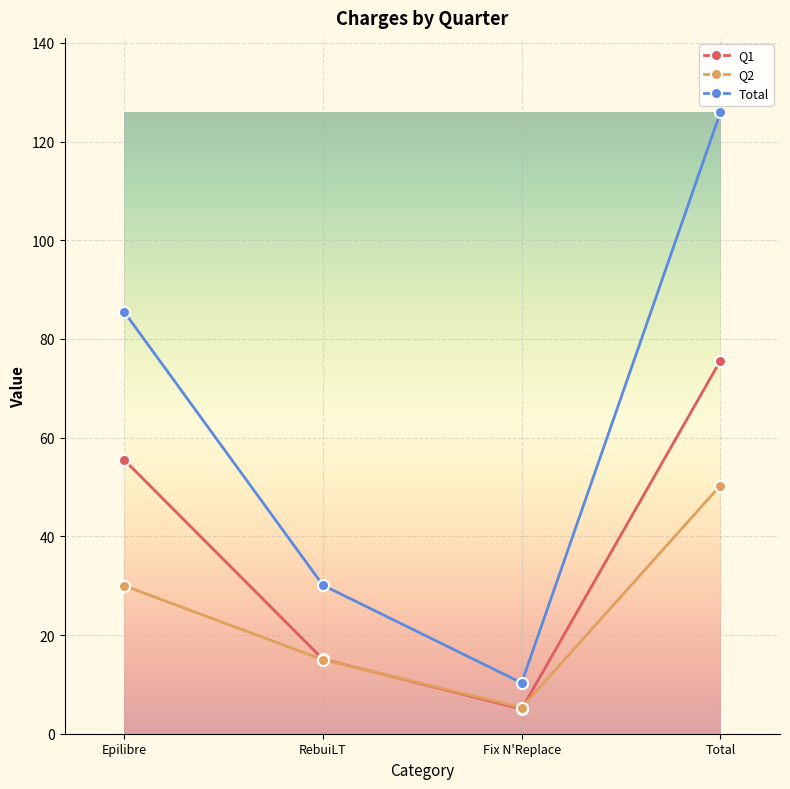

What is the smallest value displayed?

5.0